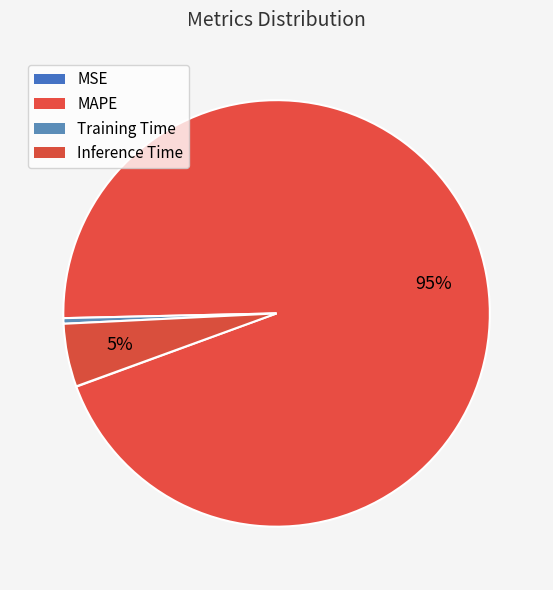

What percentage is the MAPE slice, to the nearest percent?

95%